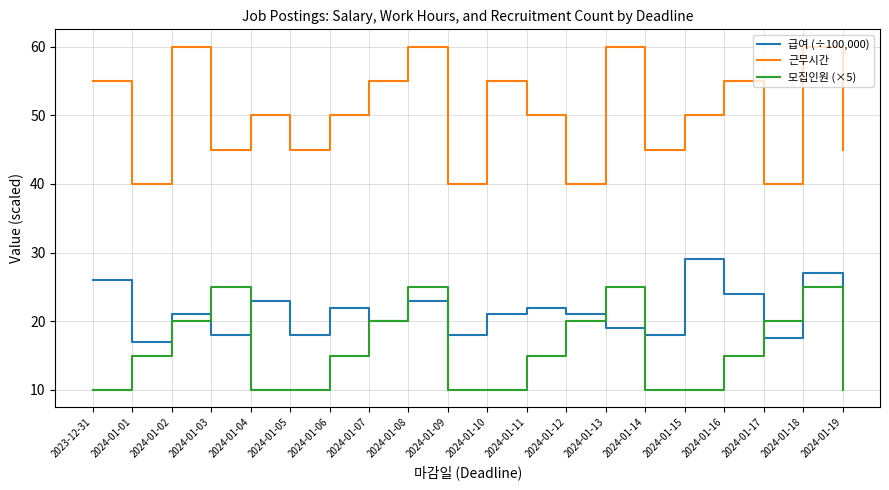

Reading right to left, list all the values displayed in this chart.

급여 (÷100,000): 21.0	27.0	17.5	24.0	29.0	18.0	19.0	21.0	22.0	21.0	18.0	23.0	20.0	22.0	18.0	23.0	18.0	21.0	17.0	26.0
근무시간: 45.0	60.0	40.0	55.0	50.0	45.0	60.0	40.0	50.0	55.0	40.0	60.0	55.0	50.0	45.0	50.0	45.0	60.0	40.0	55.0
모집인원 (×5): 10.0	25.0	20.0	15.0	10.0	10.0	25.0	20.0	15.0	10.0	10.0	25.0	20.0	15.0	10.0	10.0	25.0	20.0	15.0	10.0